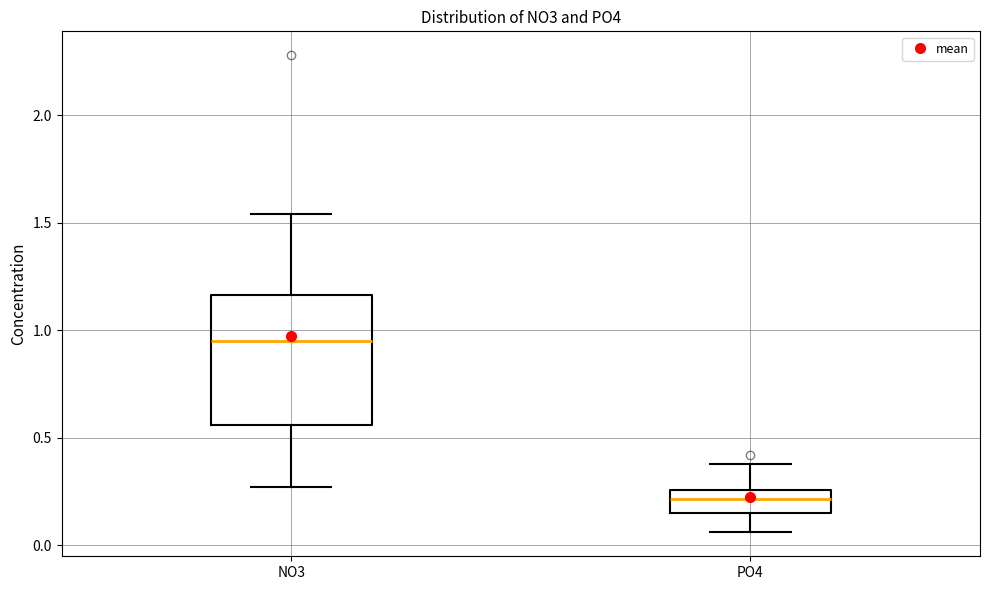

Reading left to right, read every box against the y-axis: the position of its median line, the range the box covers, and the ends of its whiskers. The values are not printed on the chart, so give them approximately, as read against the axis.

NO3: median 0.95, box 0.55 to 1.15, whiskers 0.25 to 1.55
PO4: median 0.20, box 0.15 to 0.25, whiskers 0.05 to 0.40